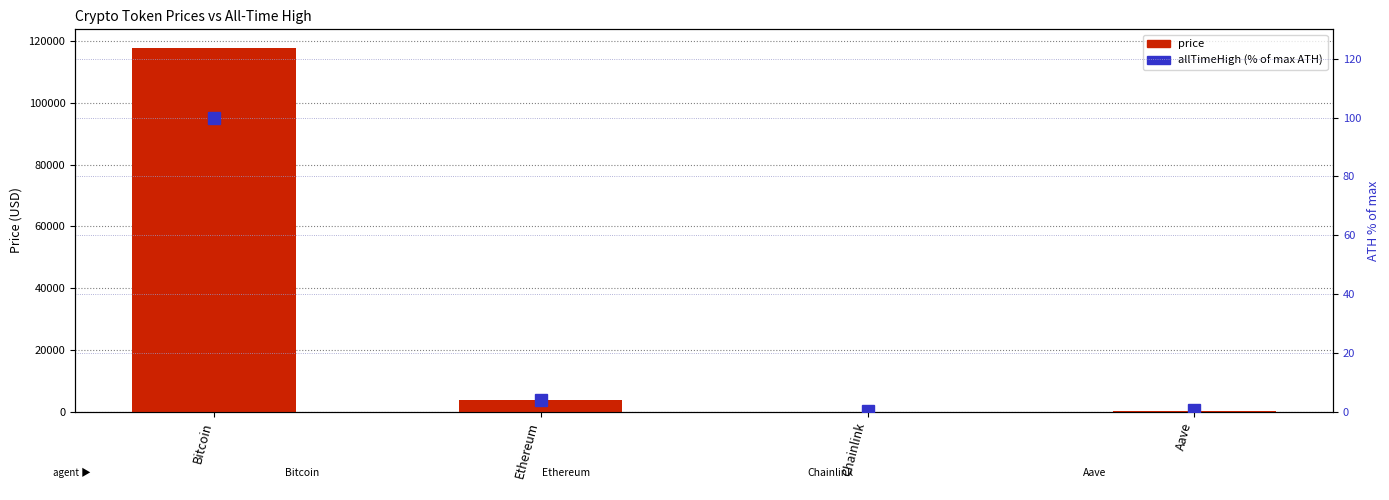

What is the average value of the price series?

30528.7